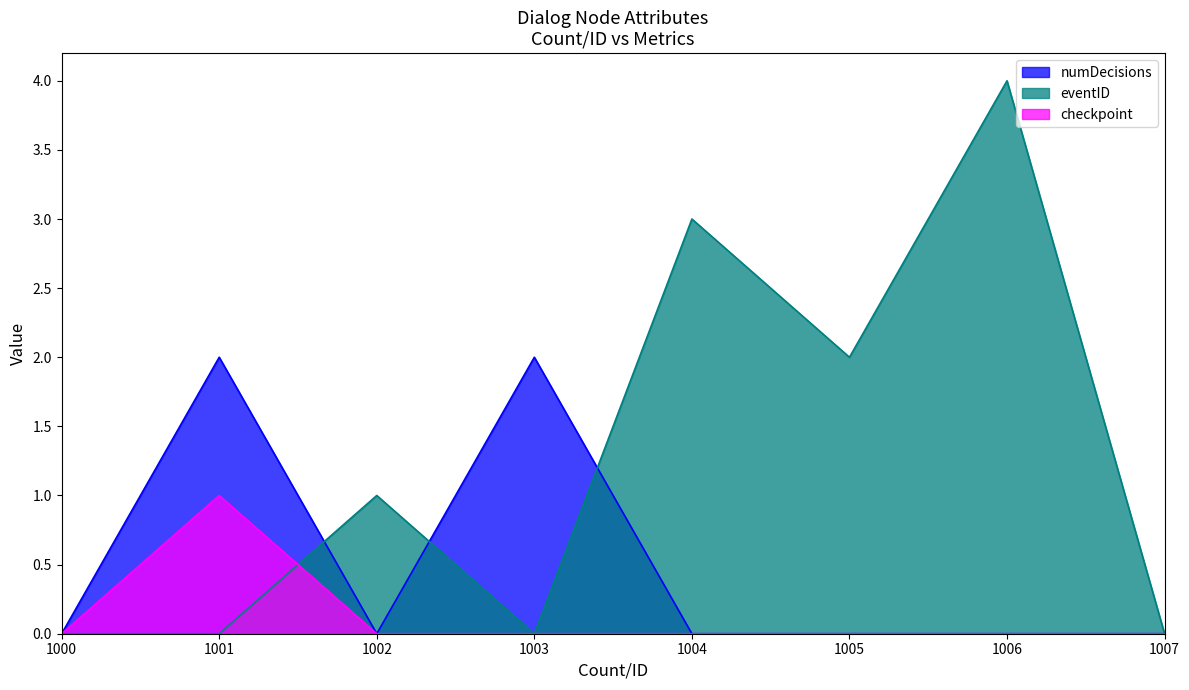

Is it true that checkpoint equals 0 at 1002?

True